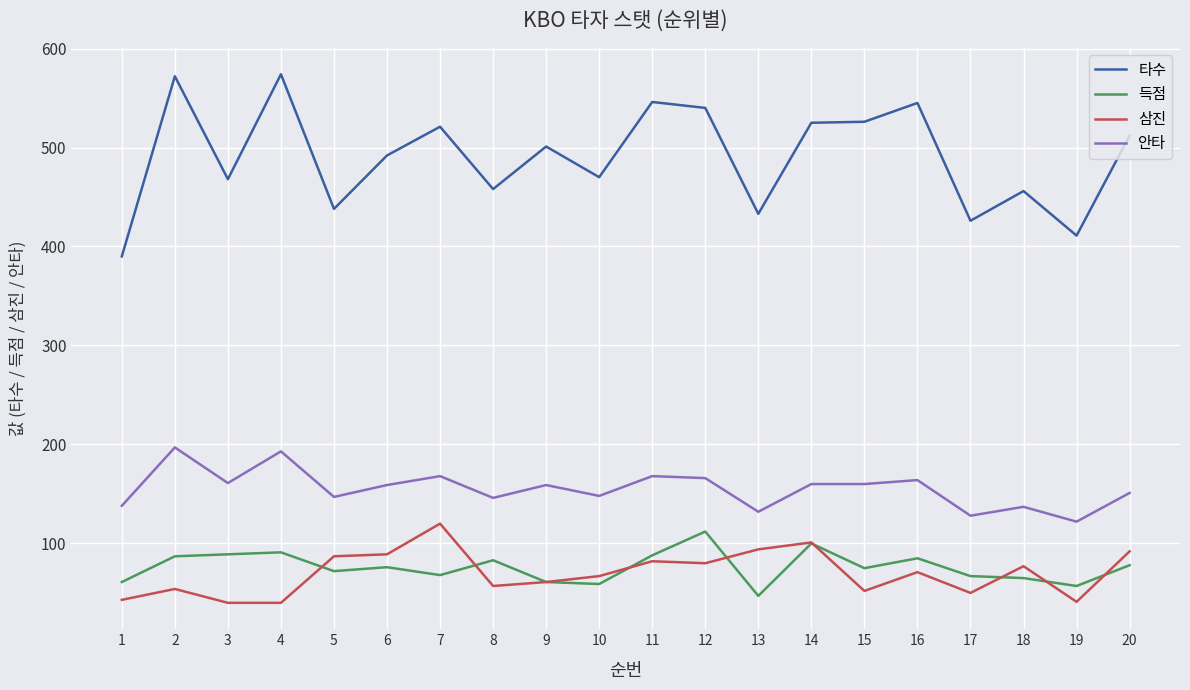

What is the total value across all series at 20?

833